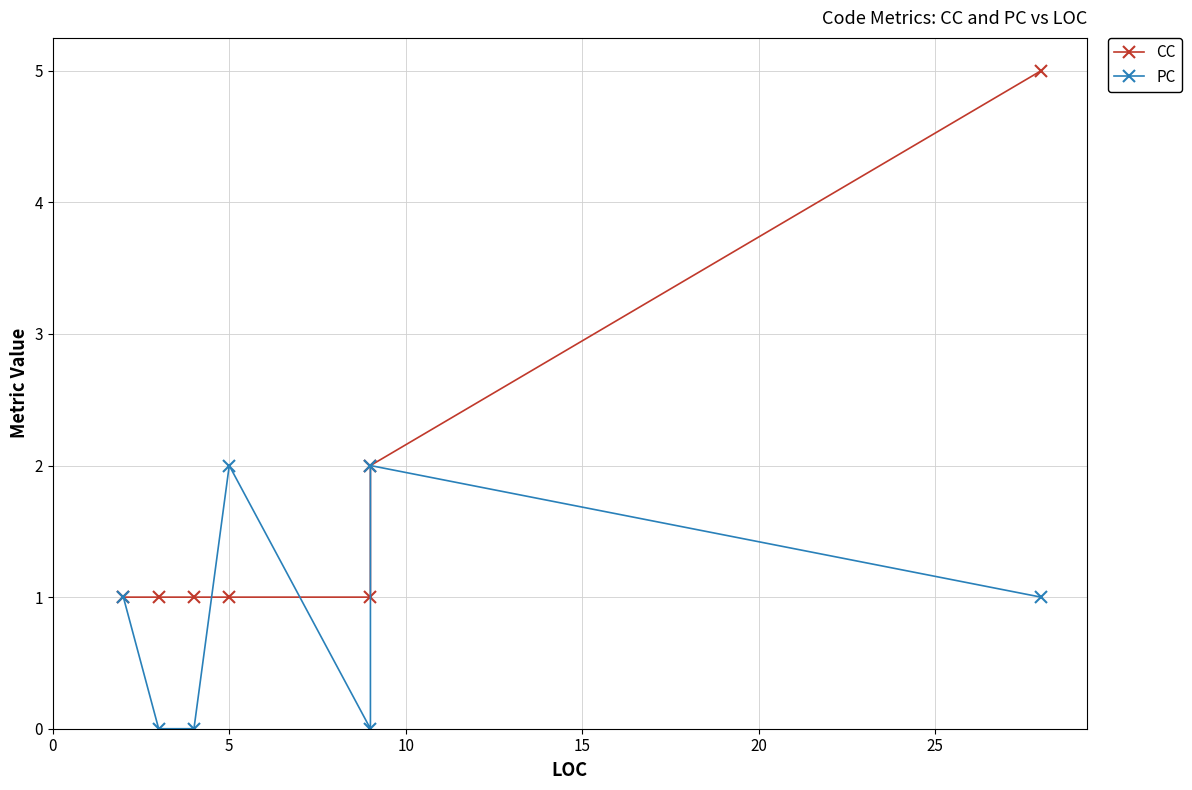

What is the total value across all series at 0?

2